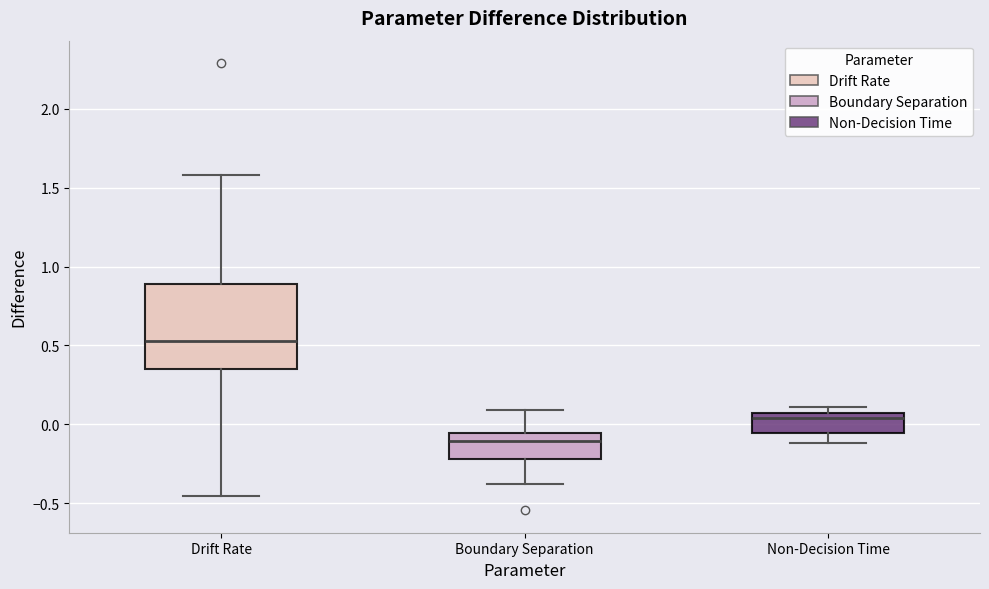

Where is the upper edge of the box for Non-Decision Time on the y-axis? The values are not printed on the chart, so give them approximately, as read against the axis.

0.05